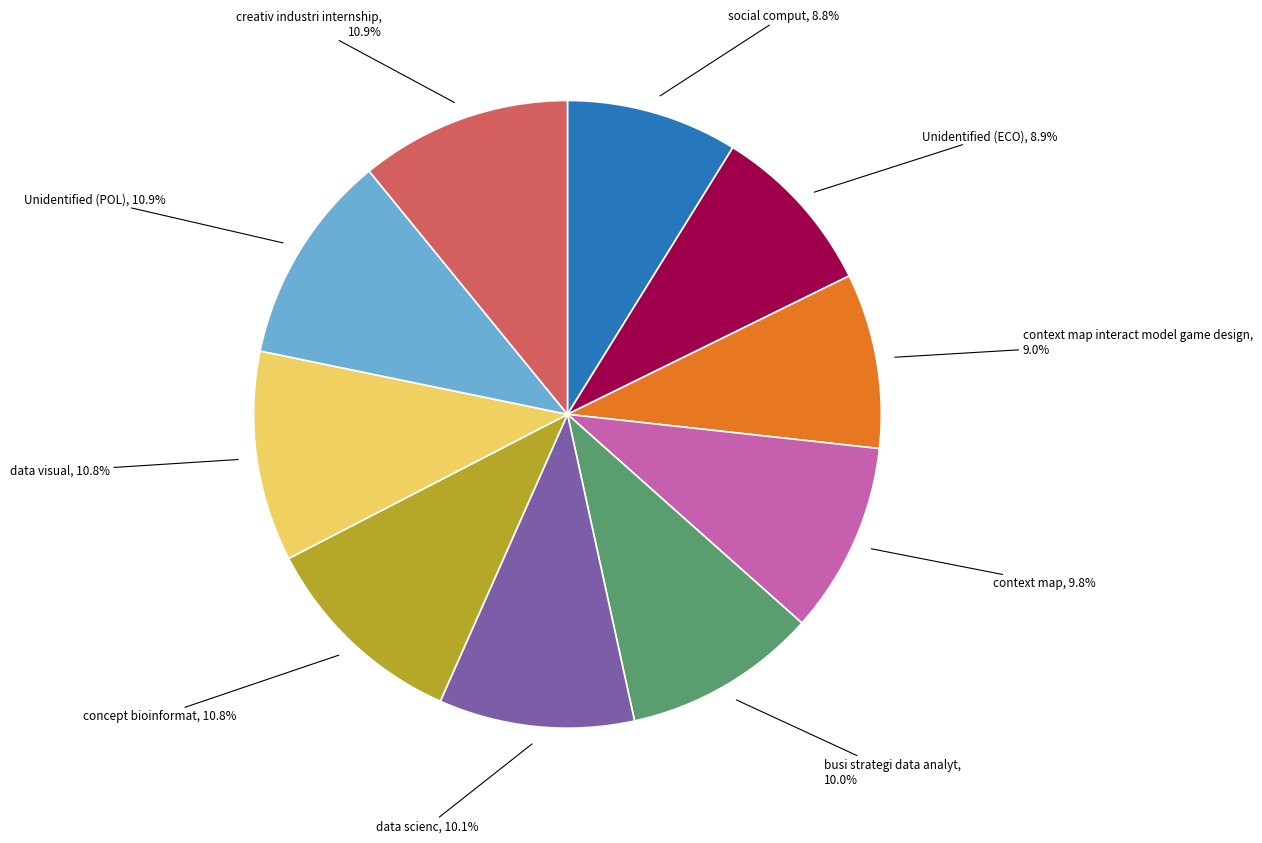

Is there any slice that represents more than half of the pie?

No